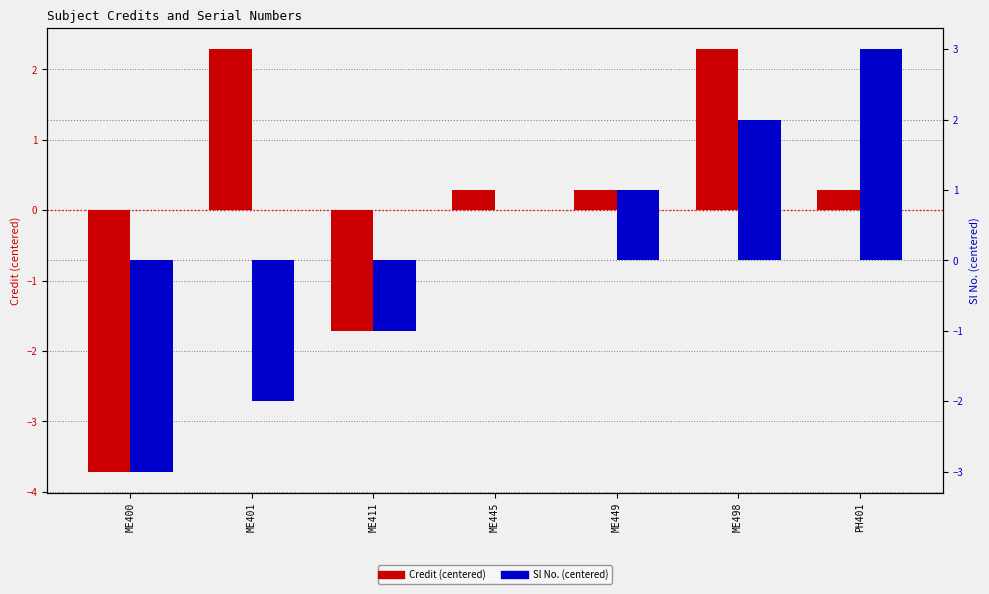

Which series has the widest spread of values?

Credit (centered)